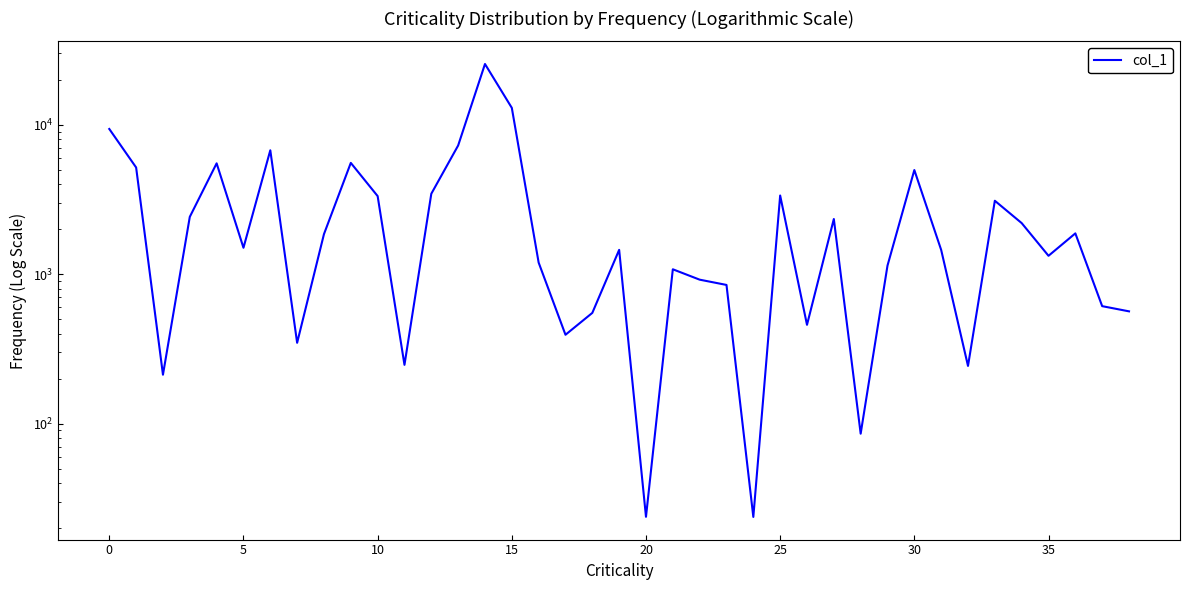

Where is the data nearest to the value 12756?

15